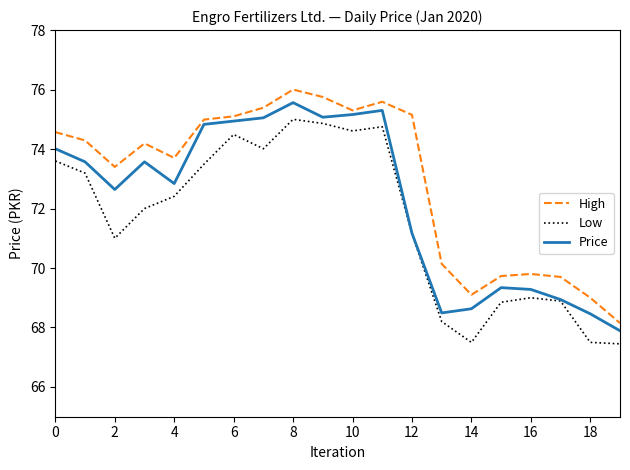

Which series has the largest total across all categories?

High